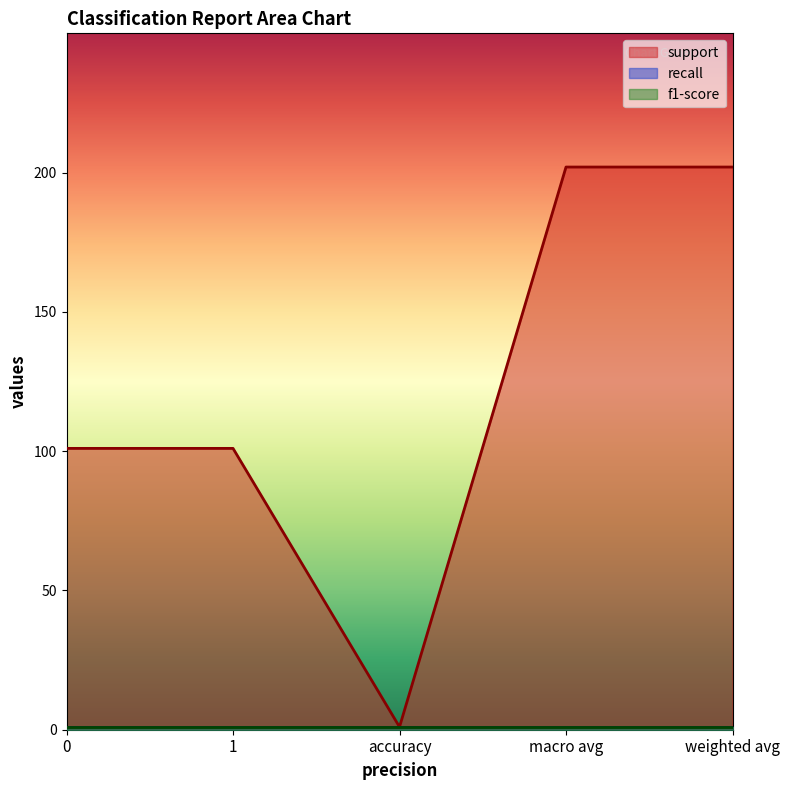

What is the difference between the maximum and minimum values in the support series?

201